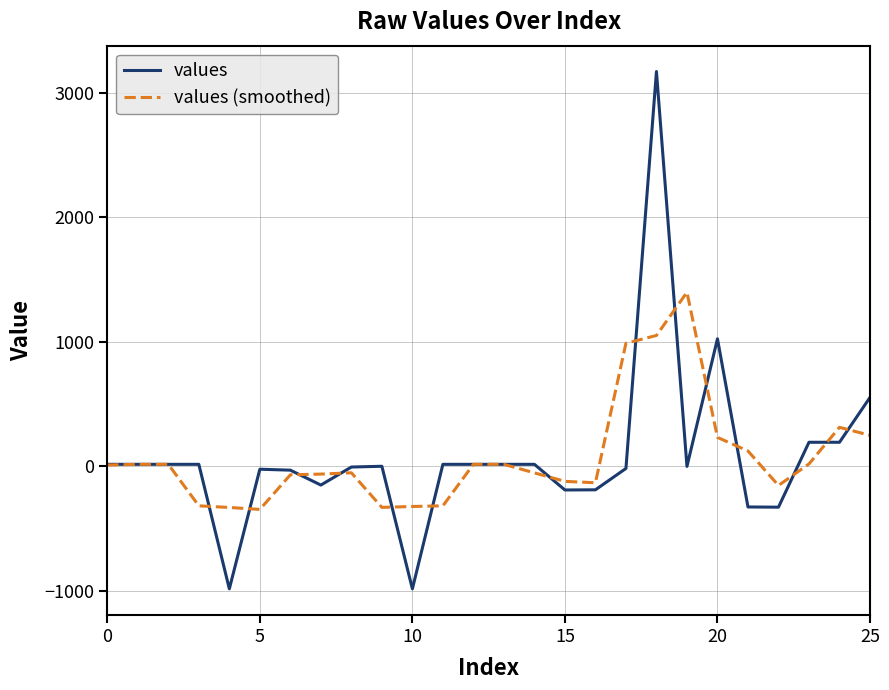

List the series in order of their peak value, lowest first.

values (smoothed), values